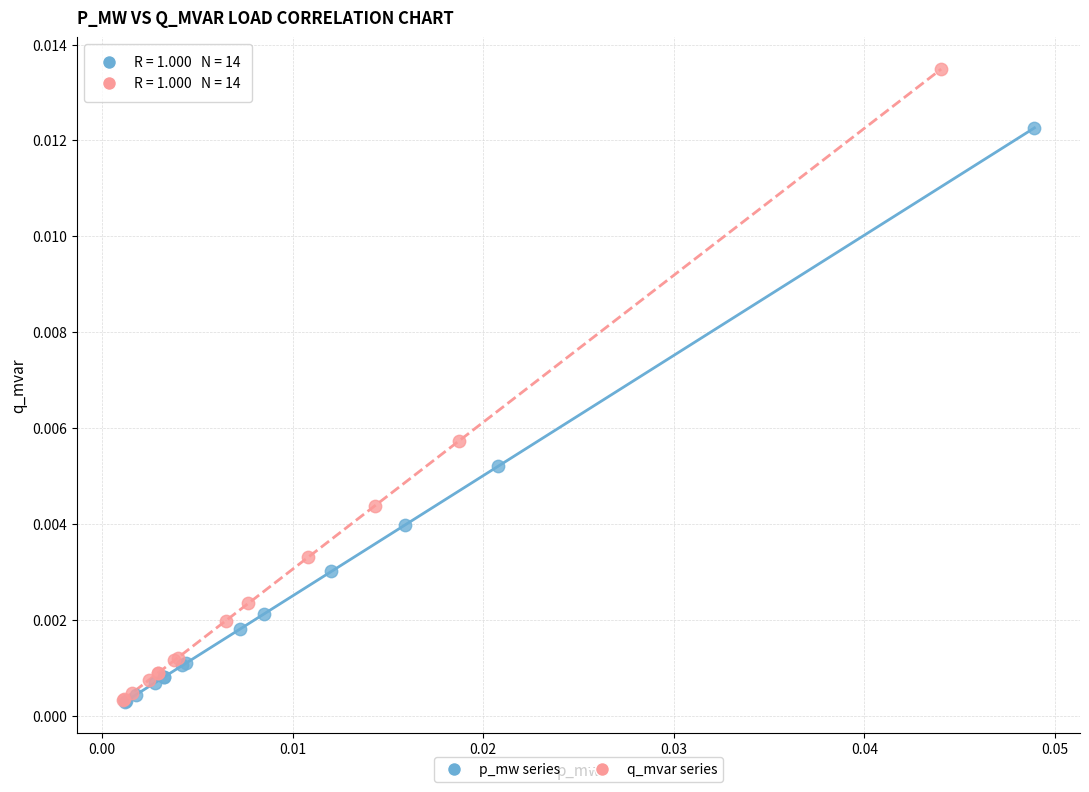

What are all the series names shown in the legend?

p_mw series, q_mvar series